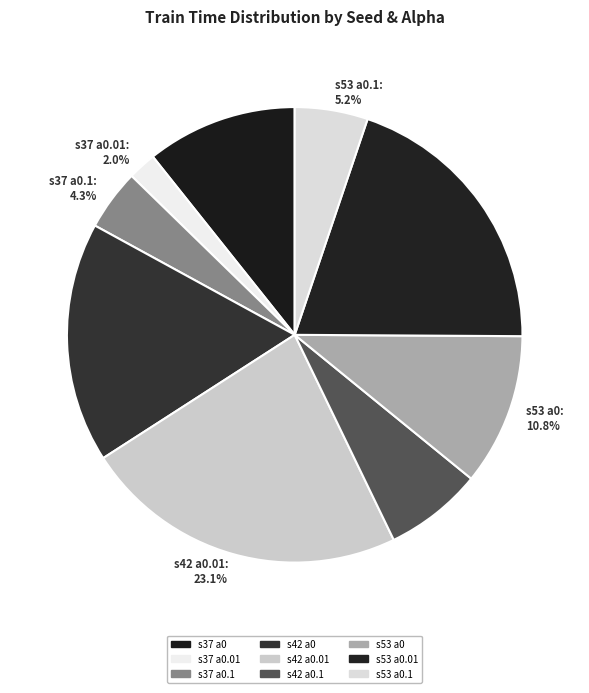

How many slices are in this pie chart?

9